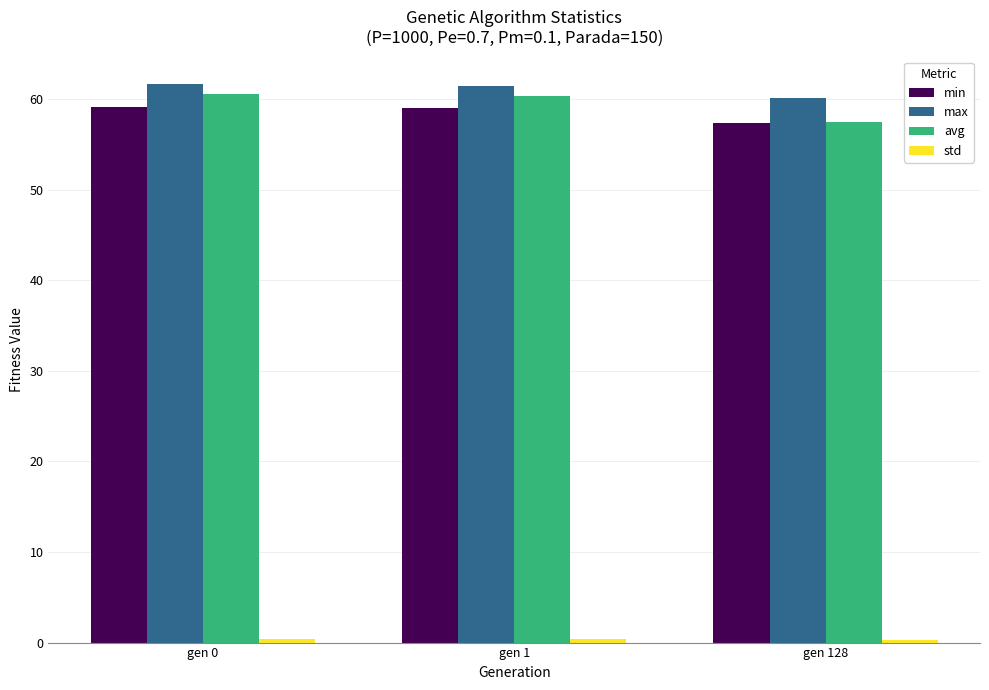

What is the minimum value for avg?

57.4